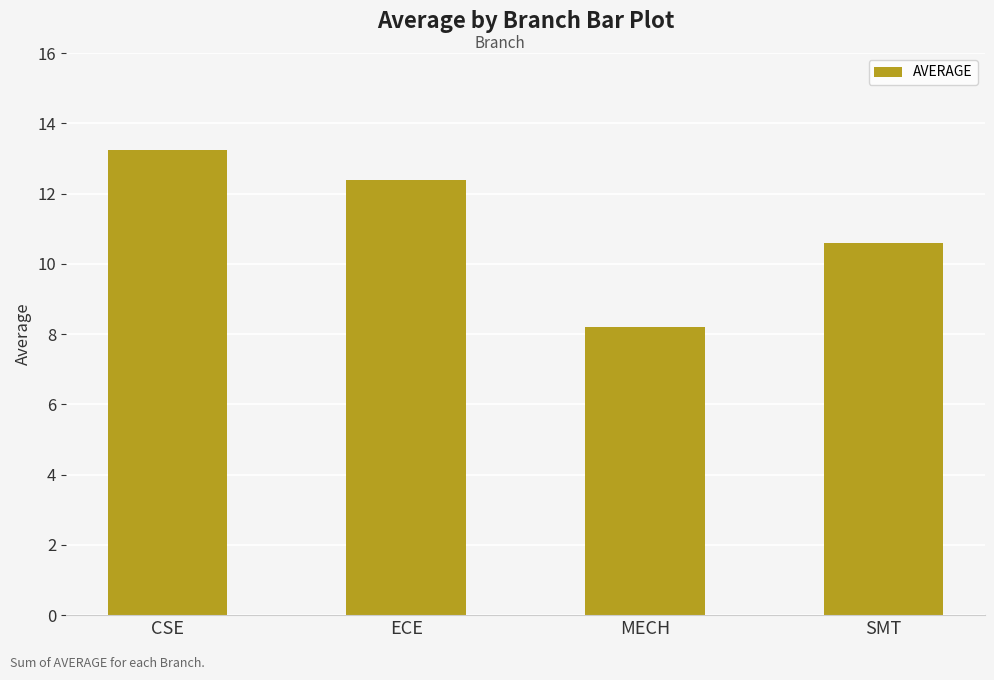

Rank the categories by value from lowest to highest.

MECH, SMT, ECE, CSE